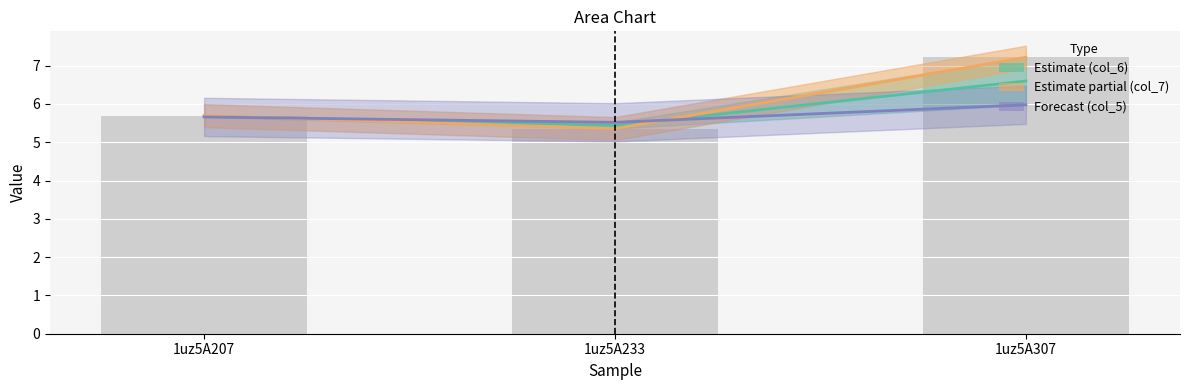

What is the greatest value displayed?

7.2